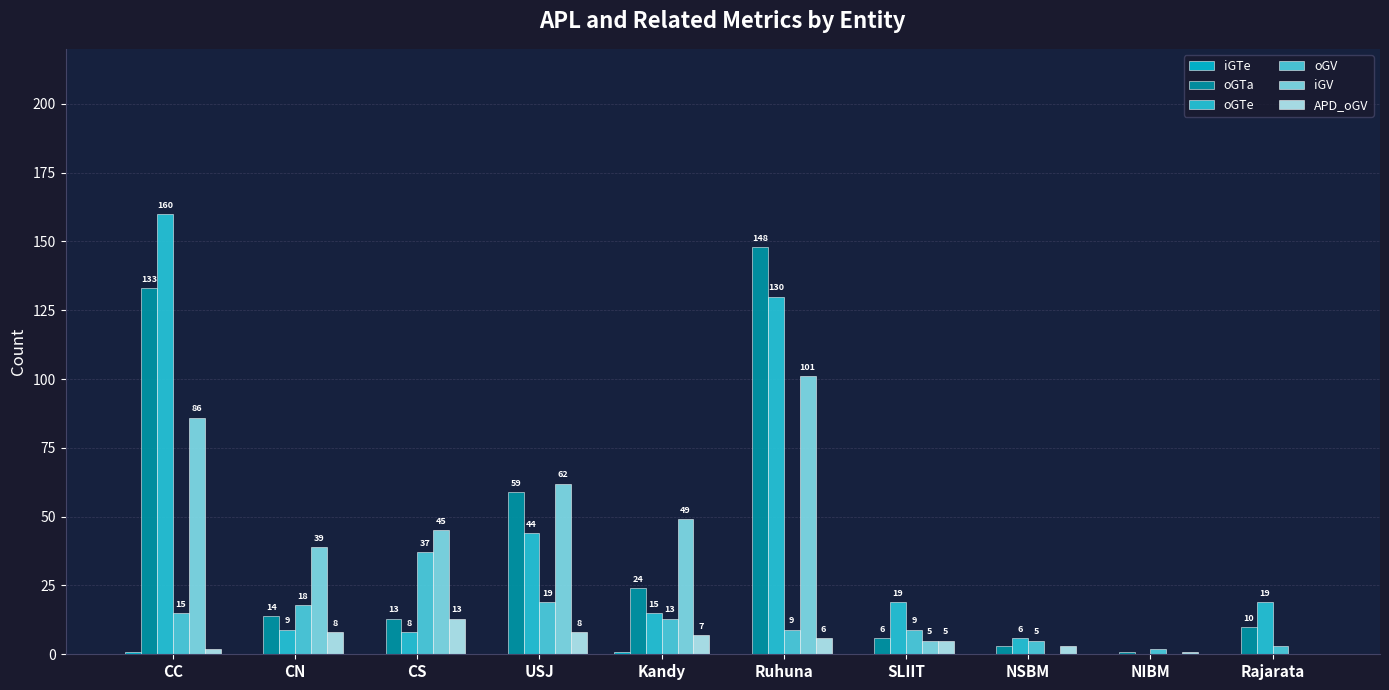

Count the number of data series in this chart.

6